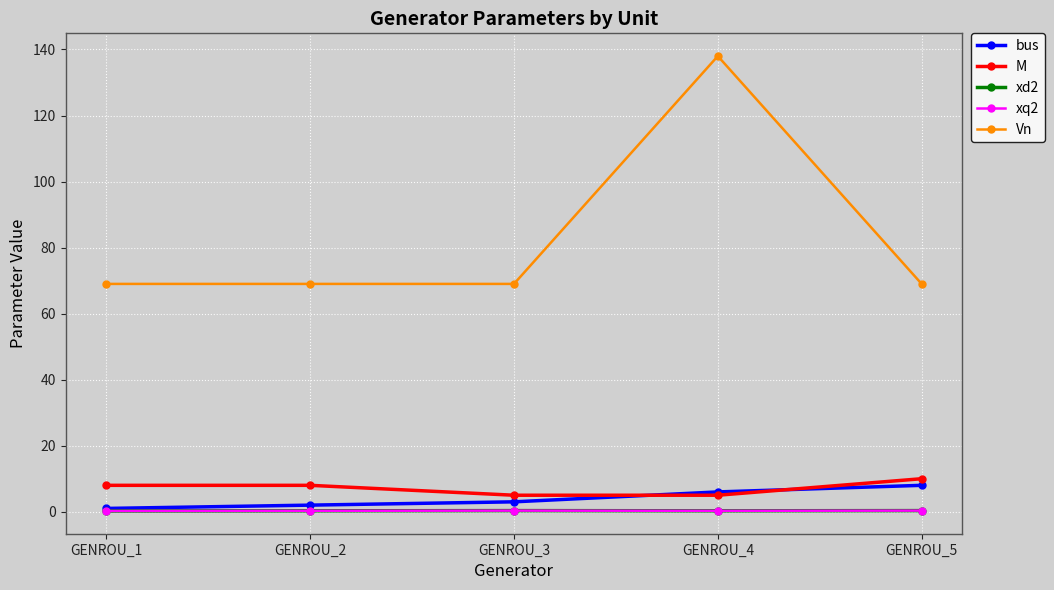

What is the average value of the xq2 series?

0.3